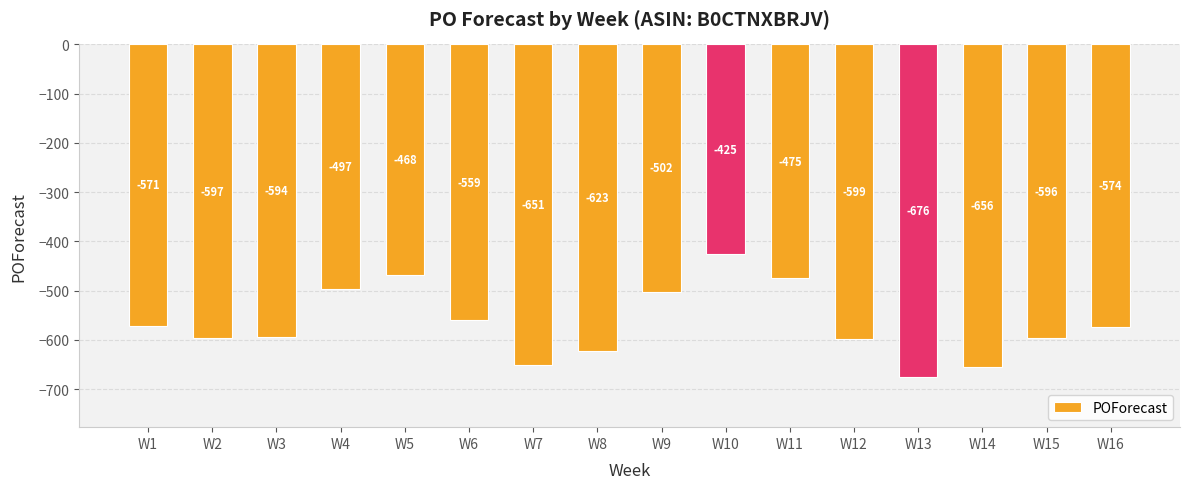

Does the chart contain any negative values?

Yes